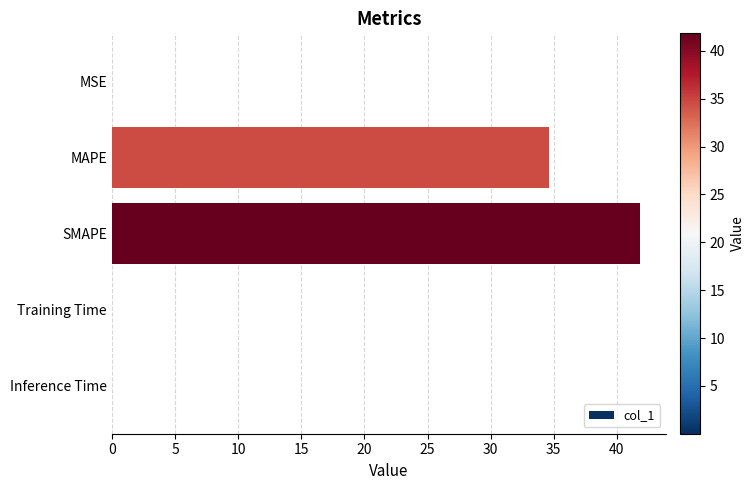

Where is the data nearest to the value 20?

MAPE